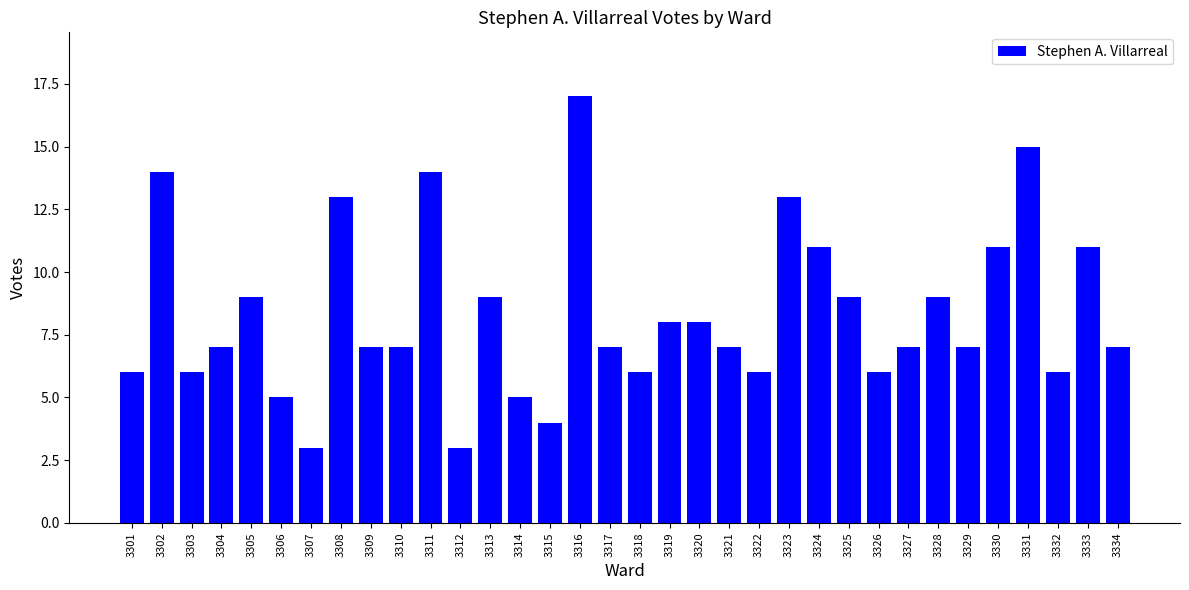

Which has a higher value, 3325 or 3332?

3325